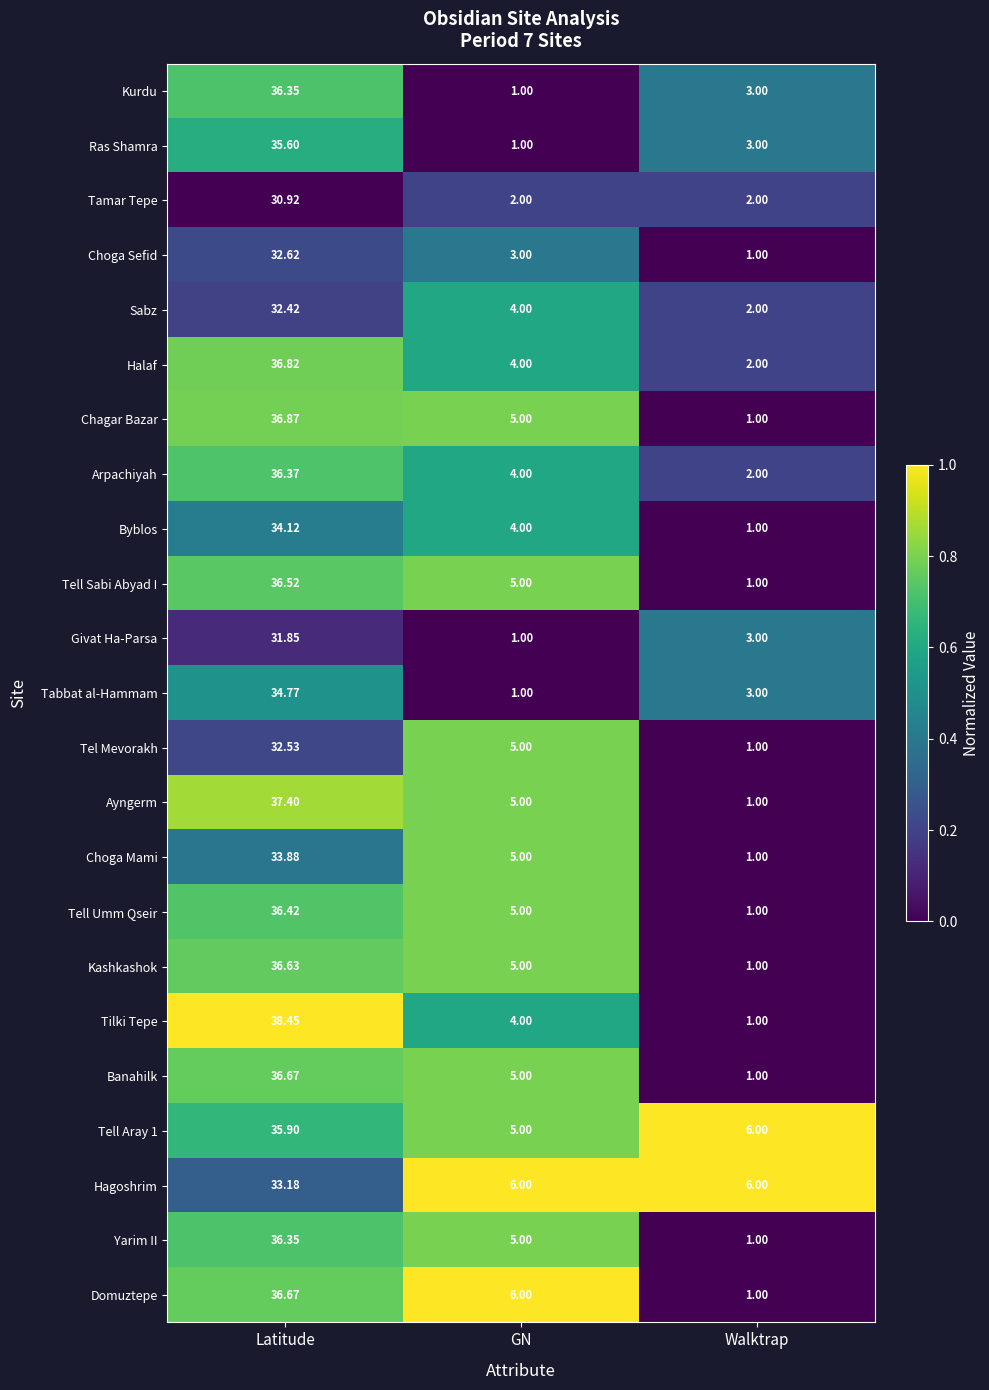

Which category has the lowest value in the Ras Shamra series?

GN